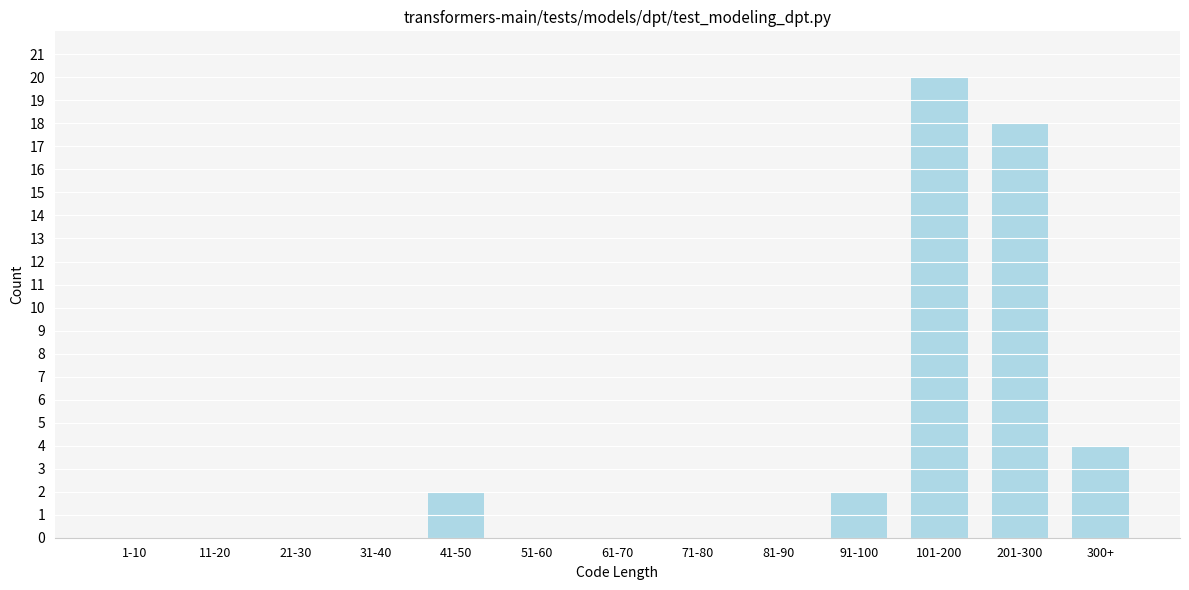

Reading left to right, transcribe all the data shown in this chart.

1-10=0	11-20=0	21-30=0	31-40=0	41-50=2	51-60=0	61-70=0	71-80=0	81-90=0	91-100=2	101-200=20	201-300=18	300+=4